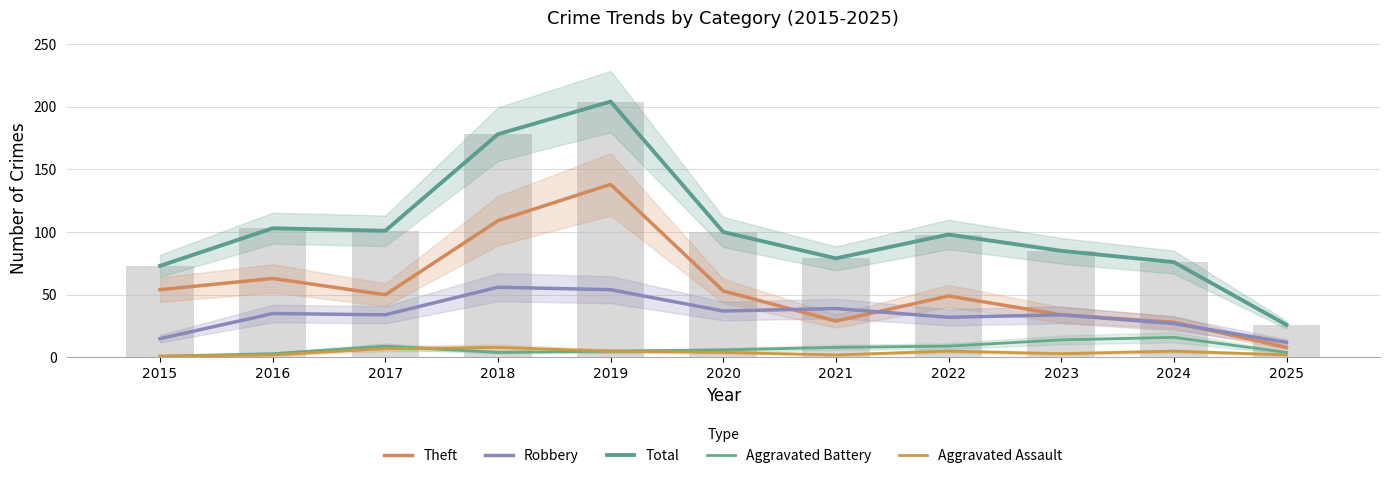

Which series has the largest total across all categories?

Total